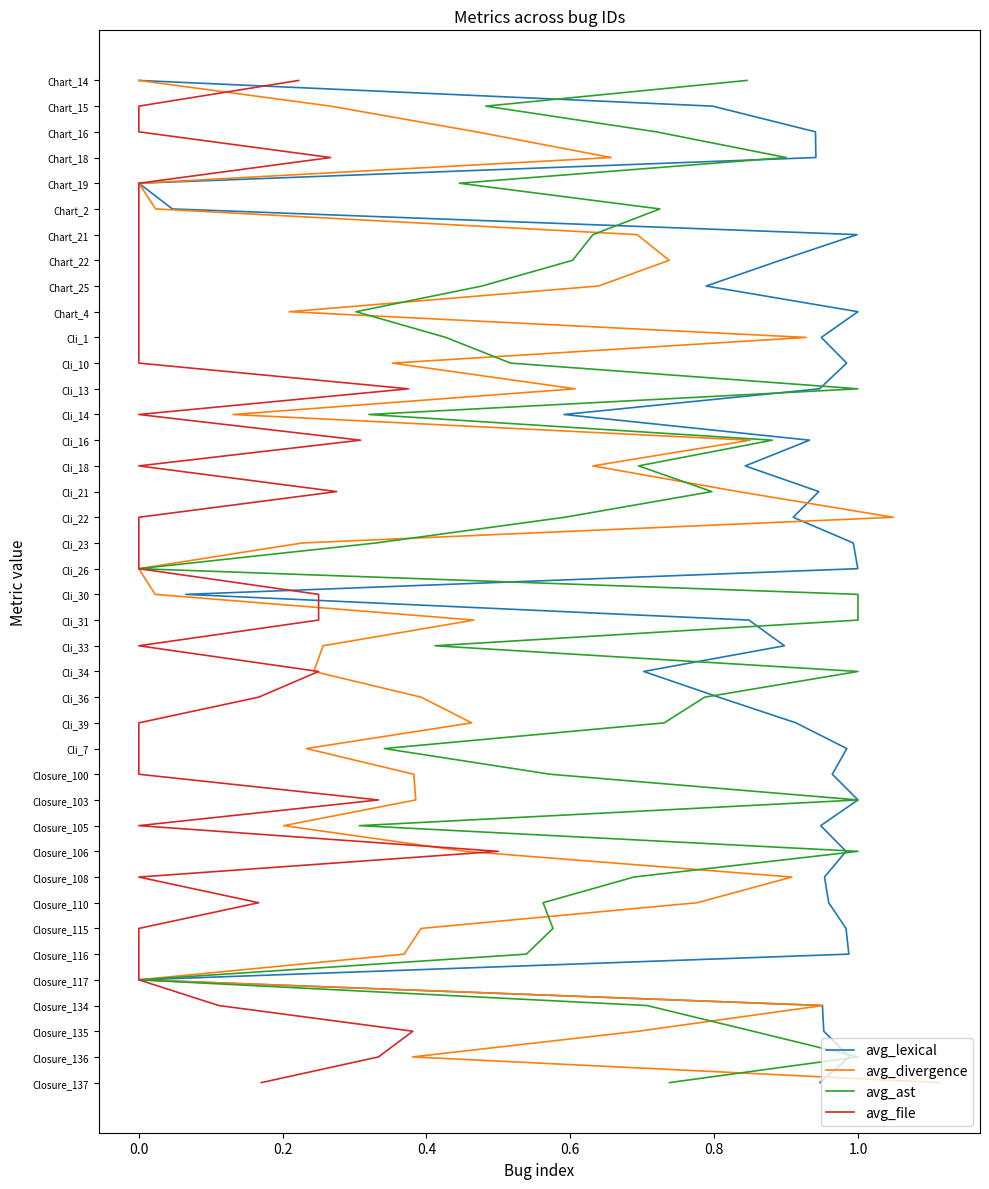

Is it true that avg_ast equals 10 at 17?

False